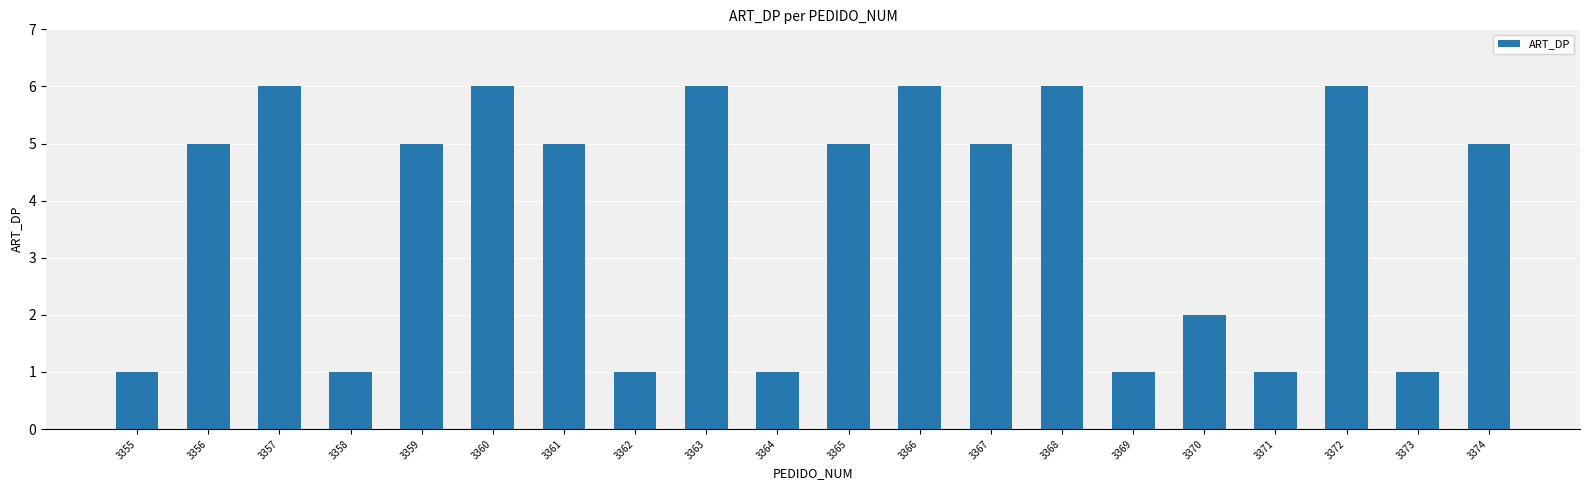

Which has a higher value, 3359 or 3372?

3372